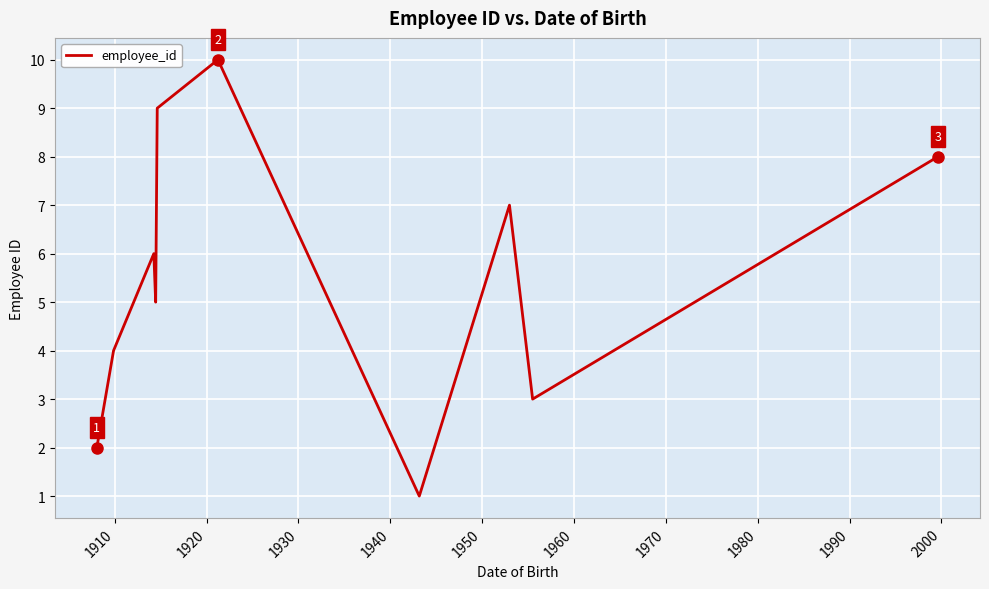

What is the maximum value shown in the chart?

10